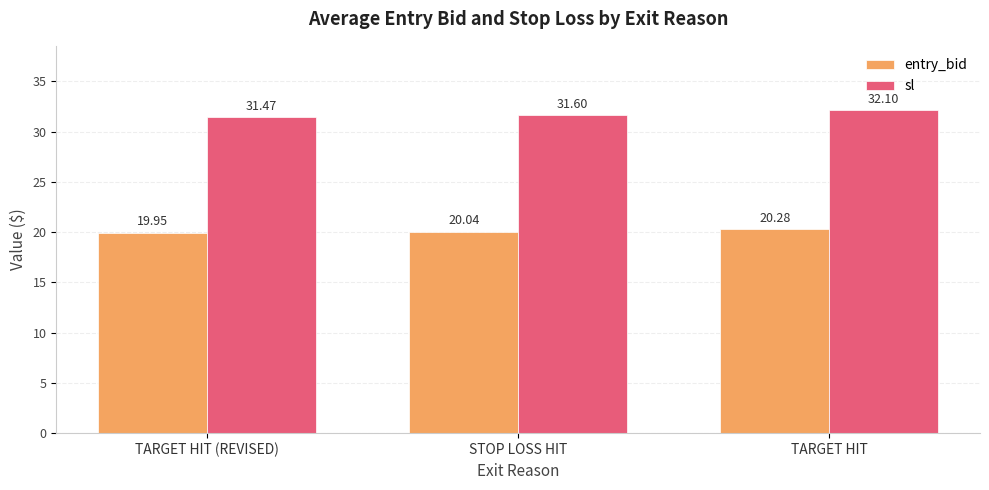

What are all the series names shown in the legend?

entry_bid, sl